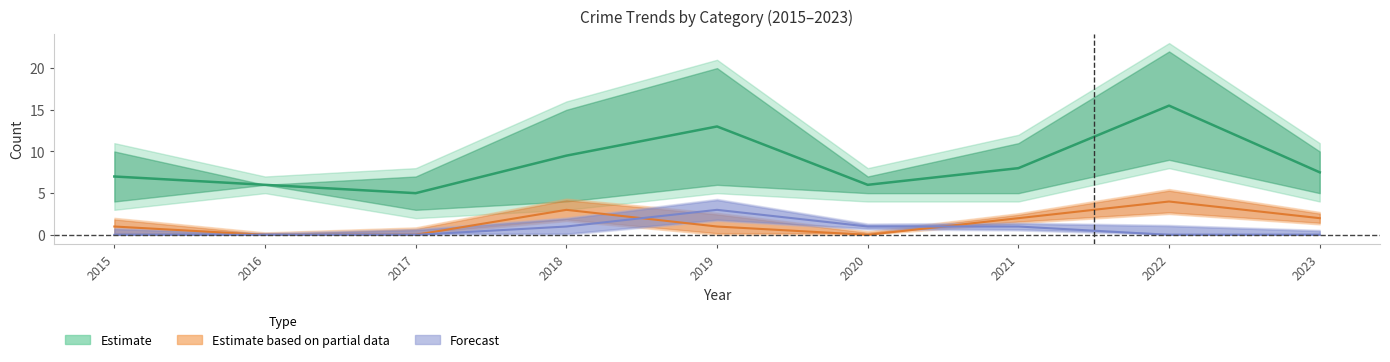

In Aggravated Assault, how many points are higher than both neighbors (excluding endpoints)?

1